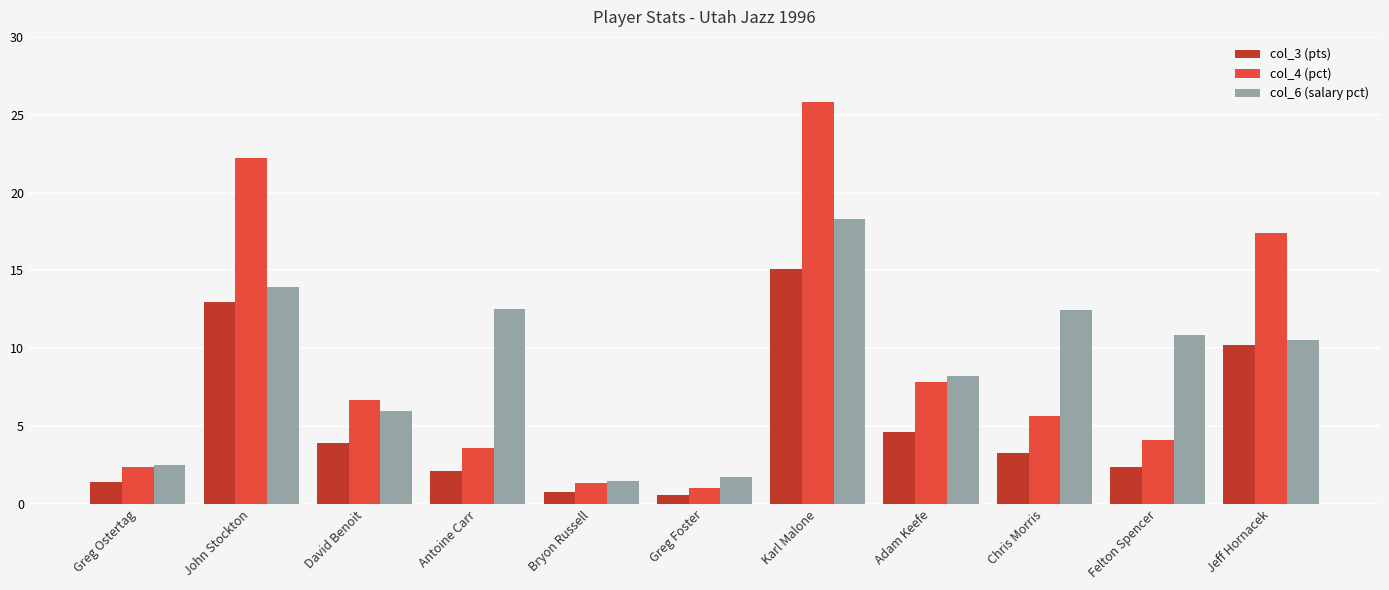

What is the difference between the maximum and second lowest values in the col_6 (salary pct) series?

16.5